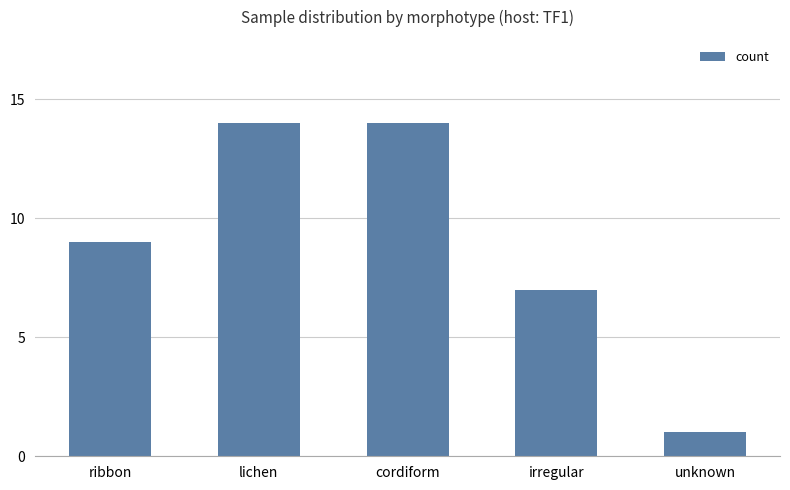

What is the maximum value shown in the chart?

14